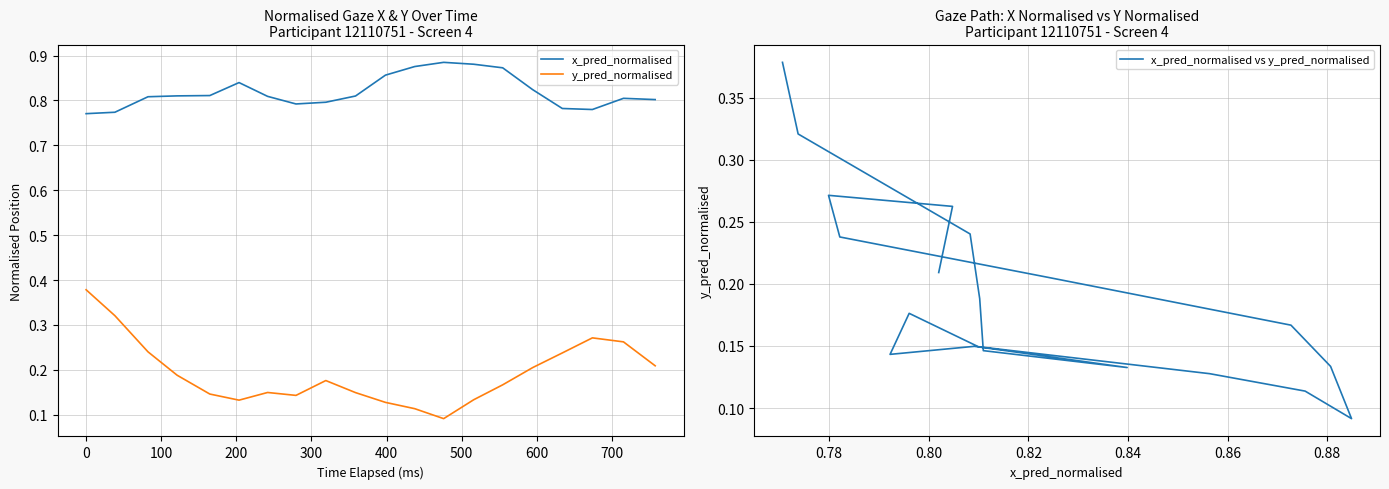

Reading right to left, extract all data points from this chart.

x_pred_normalised: 0.8	0.8	0.8	0.8	0.8	0.9	0.9	0.9	0.9	0.9	0.8	0.8	0.8	0.8	0.8	0.8	0.8	0.8	0.8	0.8
y_pred_normalised: 0.2	0.3	0.3	0.2	0.2	0.2	0.1	0.1	0.1	0.1	0.1	0.2	0.1	0.1	0.1	0.1	0.2	0.2	0.3	0.4
x_pred_normalised vs y_pred_normalised: 0.2	0.3	0.3	0.2	0.2	0.2	0.1	0.1	0.1	0.1	0.1	0.2	0.1	0.1	0.1	0.1	0.2	0.2	0.3	0.4